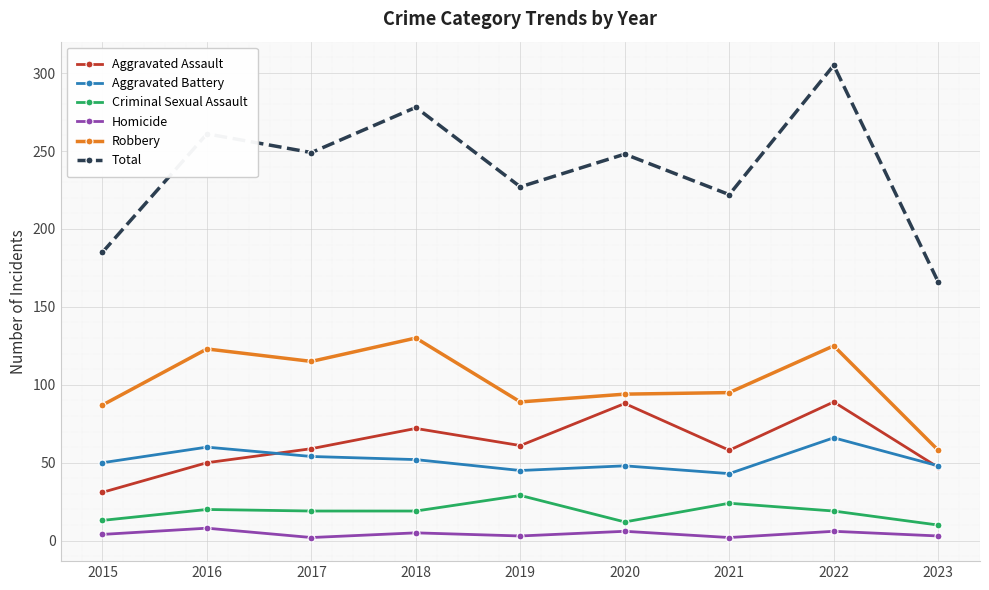

How many distinct data groups are displayed?

6